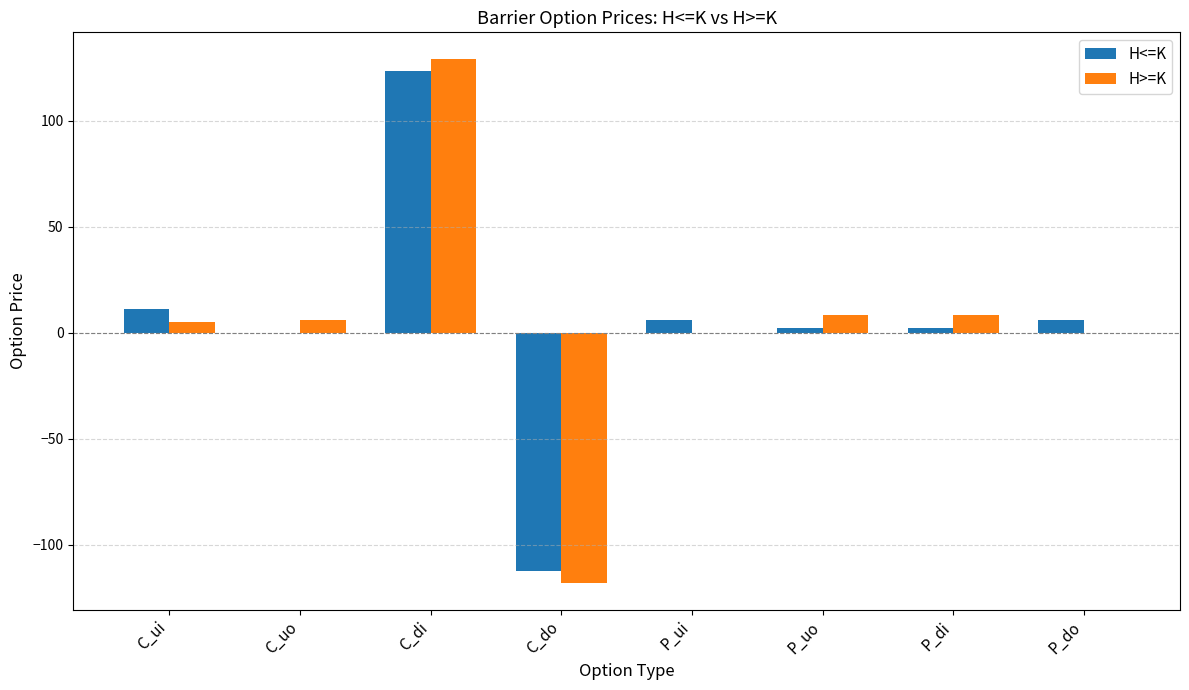

True or false: H>=K has a value of 6.0 at C_uo.

True